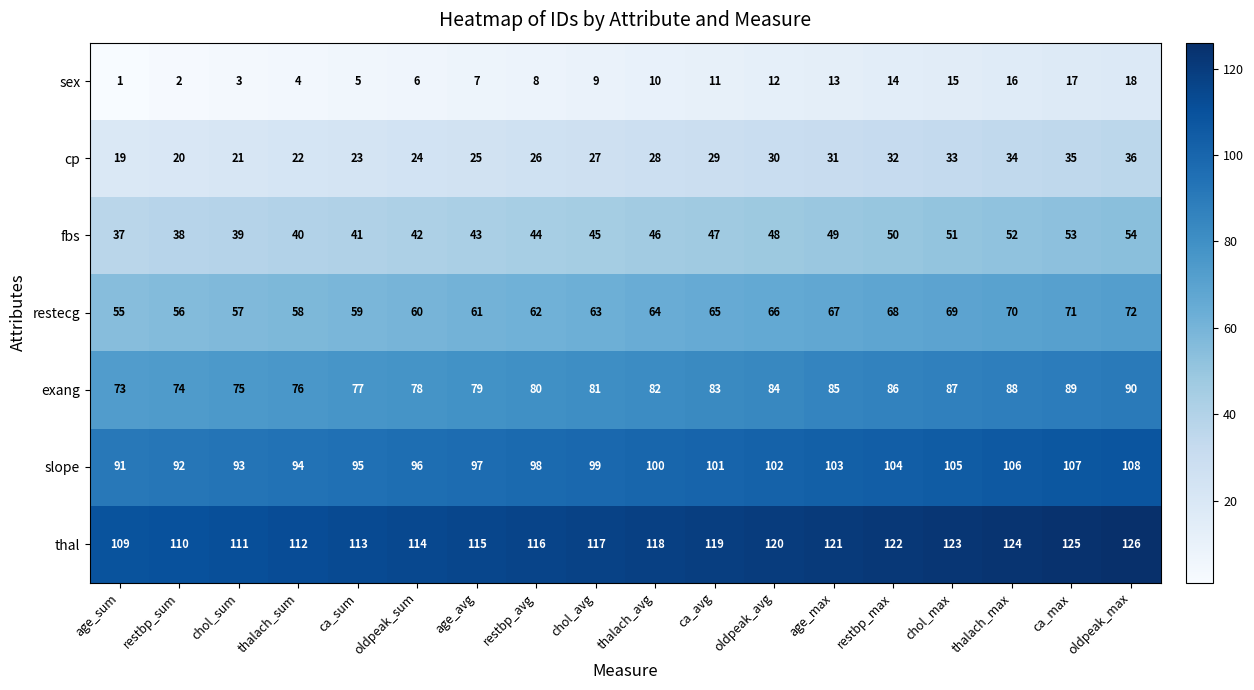

How many categories are shown in the chart?

18